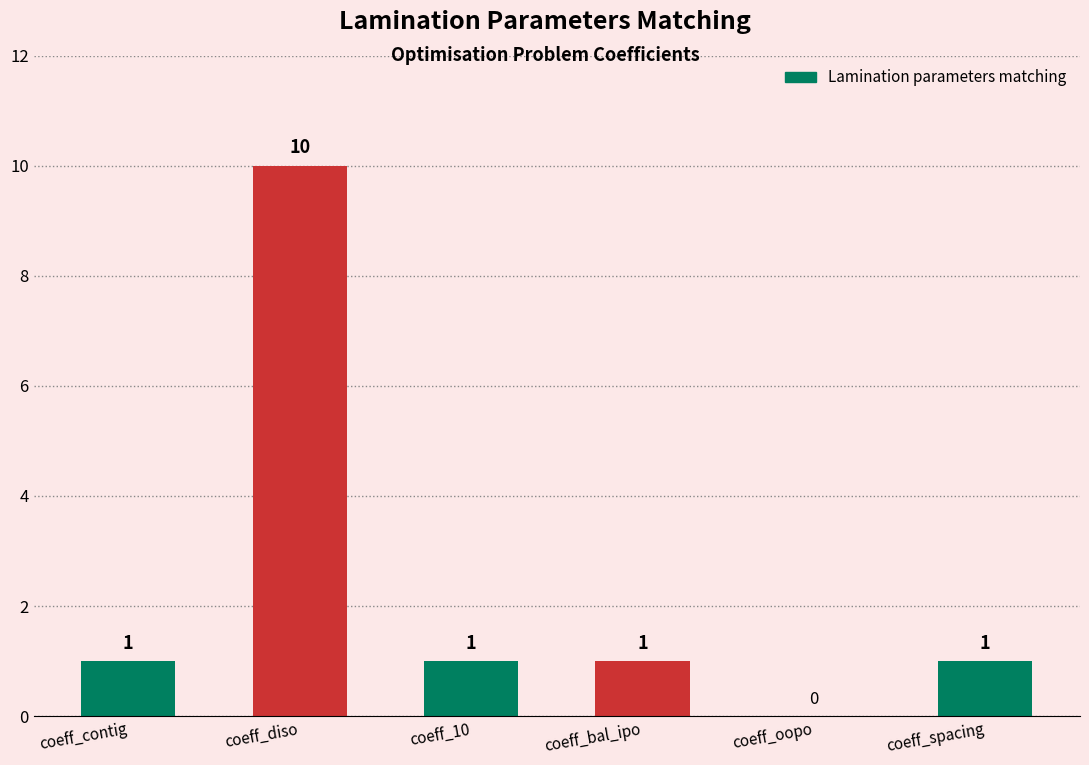

What is the sum of the values at coeff_oopo and coeff_diso?

10